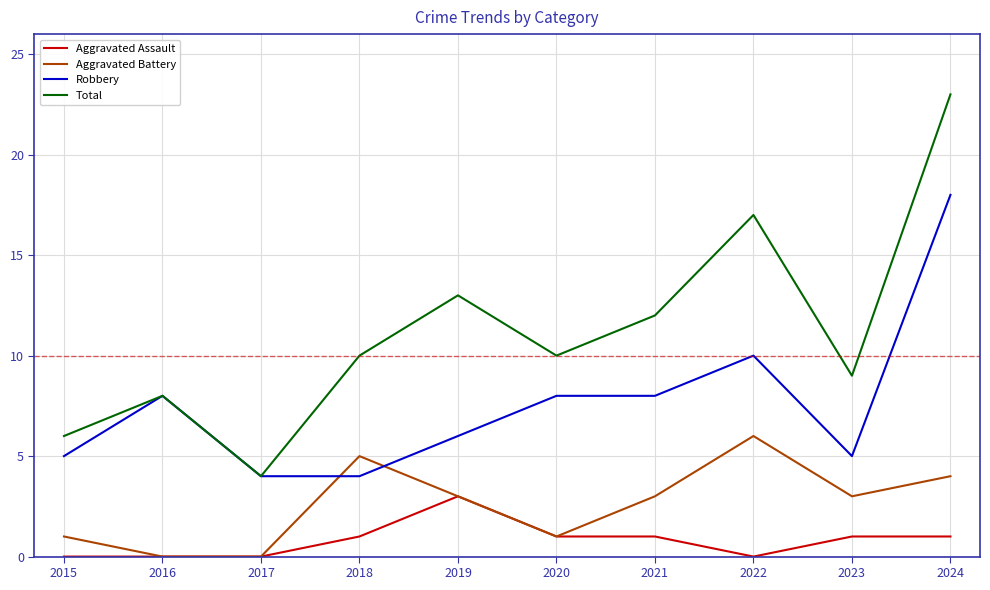

True or false: Robbery has a value of 8 at 2016.

True